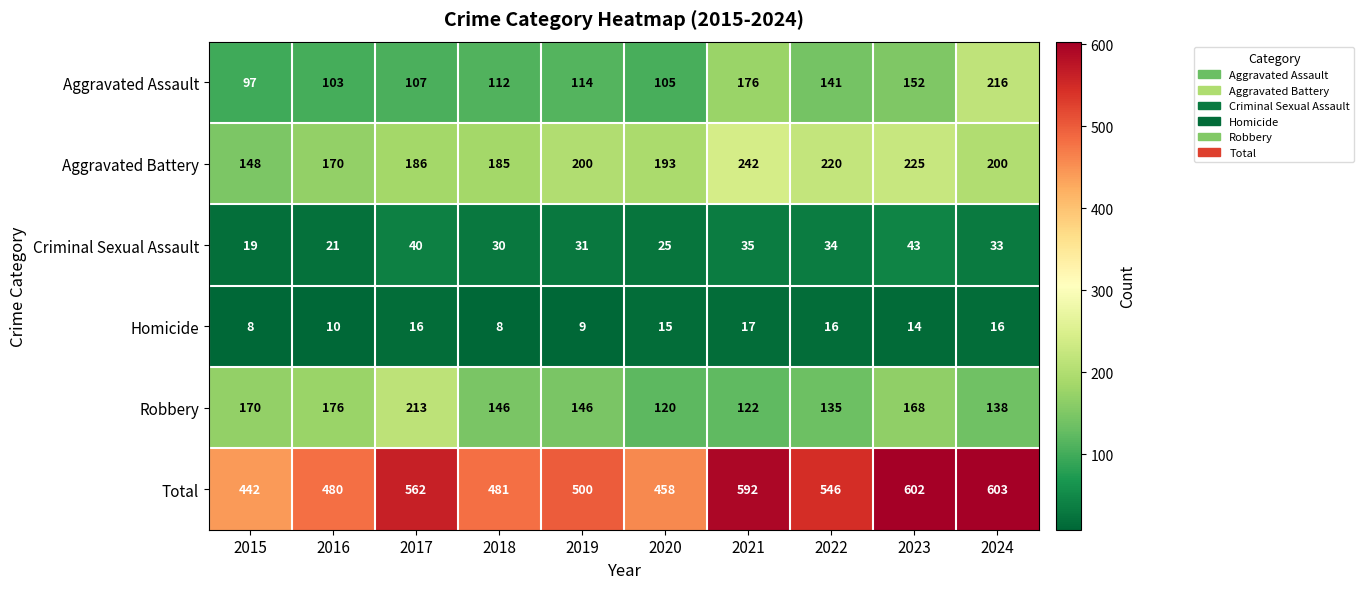

What is the difference between the highest and lowest values at 2018?

473